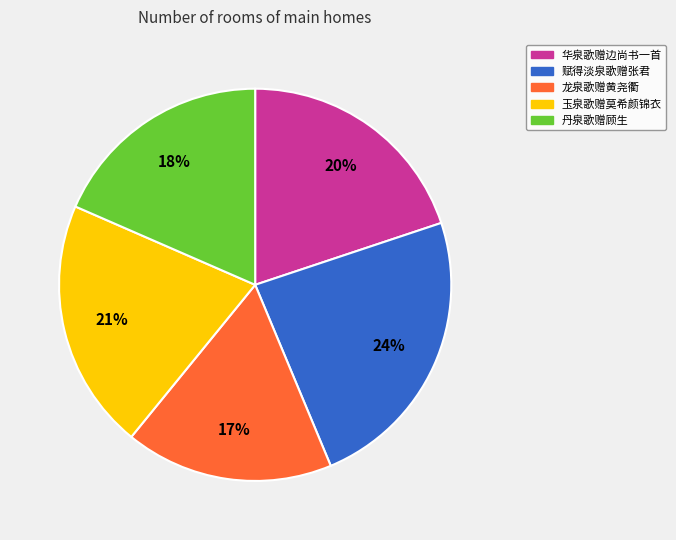

Which category has the biggest portion of the pie?

赋得淡泉歌赠张君